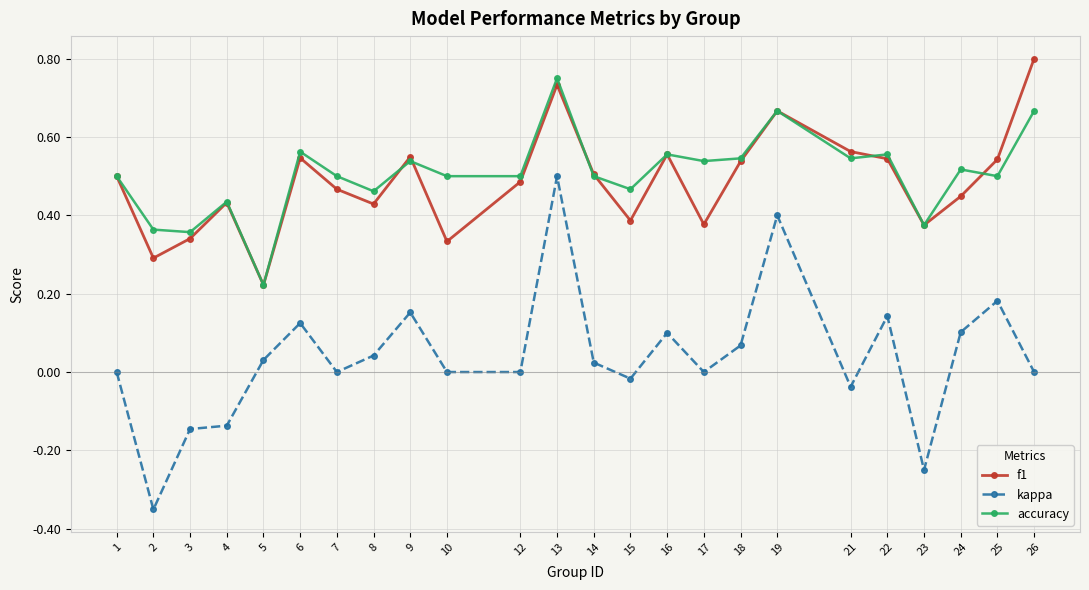

Which label corresponds to the smallest value in the chart?

2